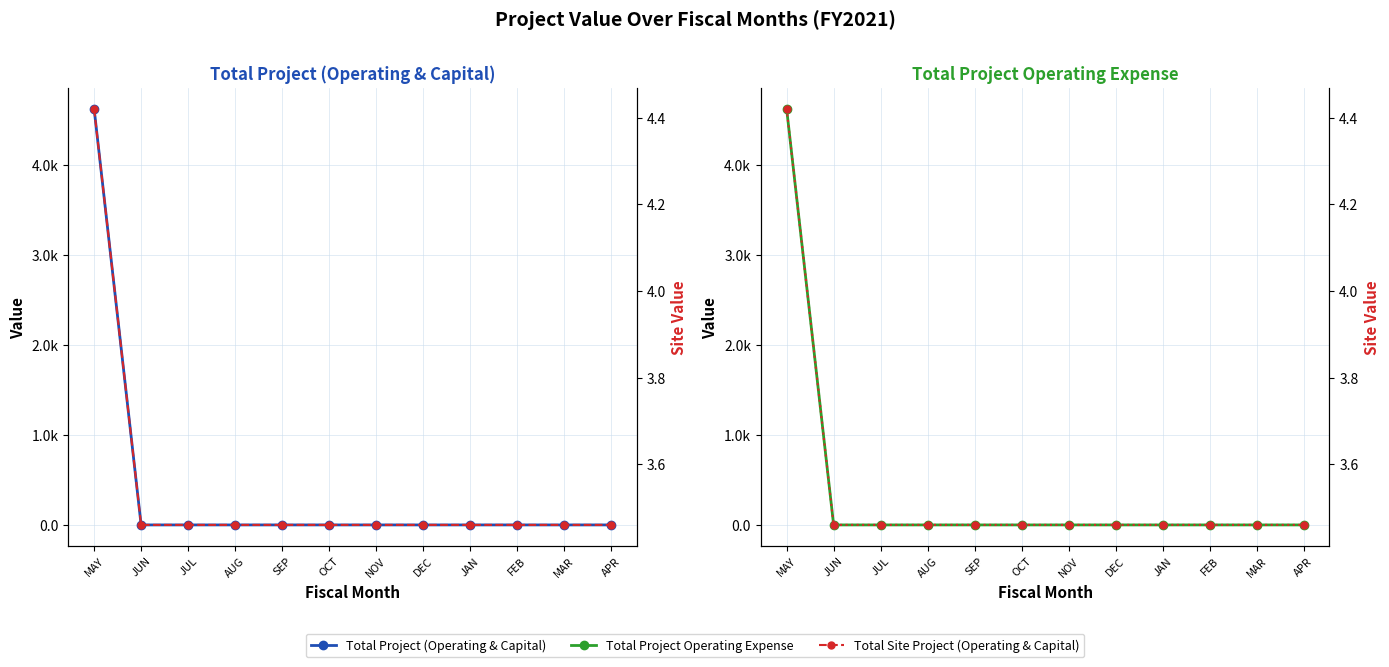

What are all the series names shown in the legend?

Total Project (Operating & Capital), Total Project Operating Expense, Total Site Project (Operating & Capital)